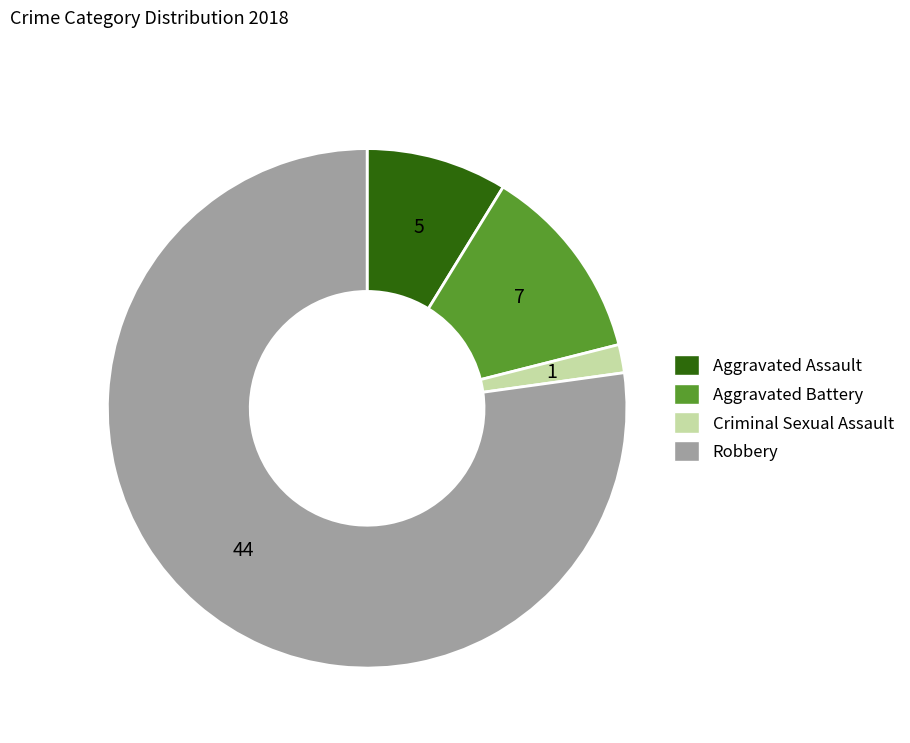

Between Criminal Sexual Assault and Aggravated Assault, which is larger?

Aggravated Assault